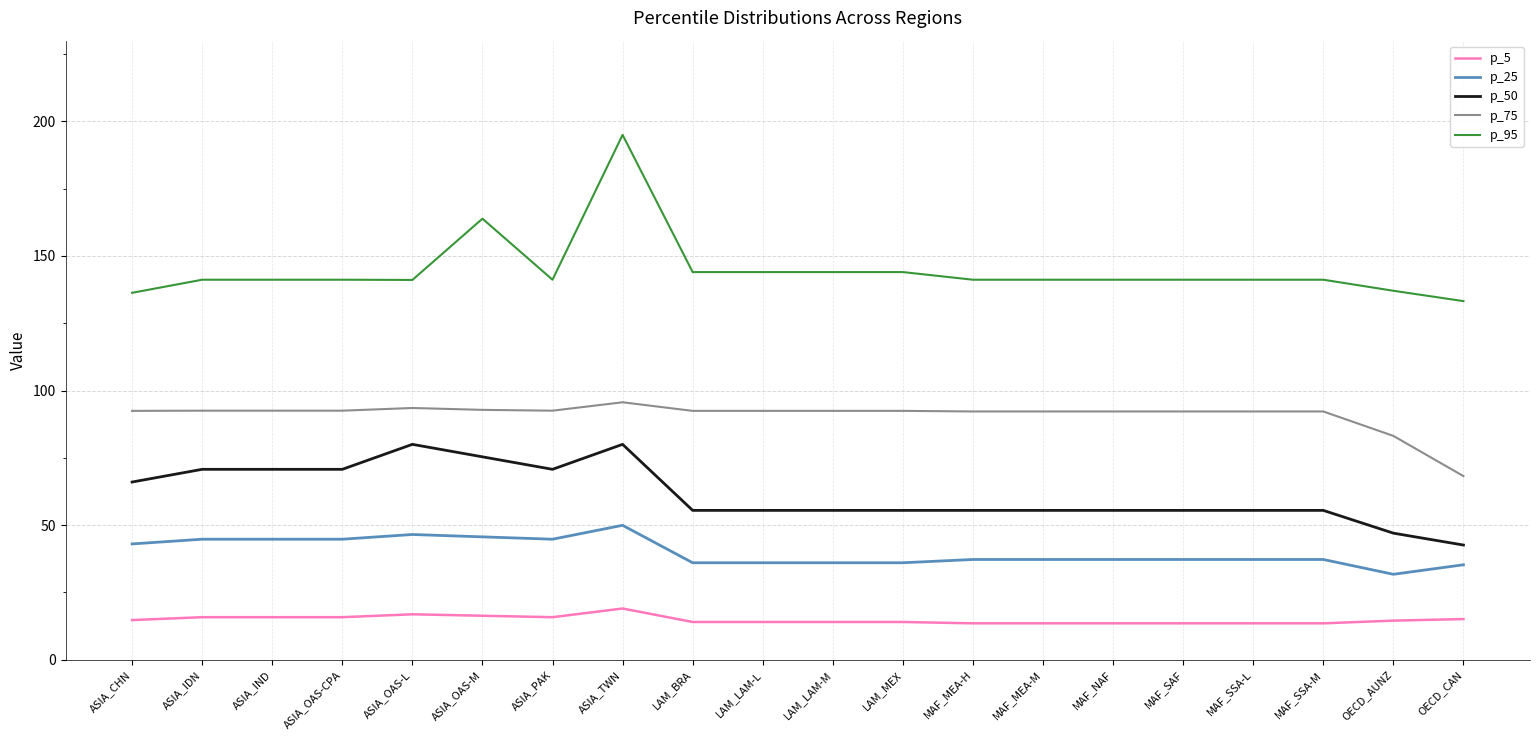

Which category has the lowest value in the p_25 series?

OECD_AUNZ